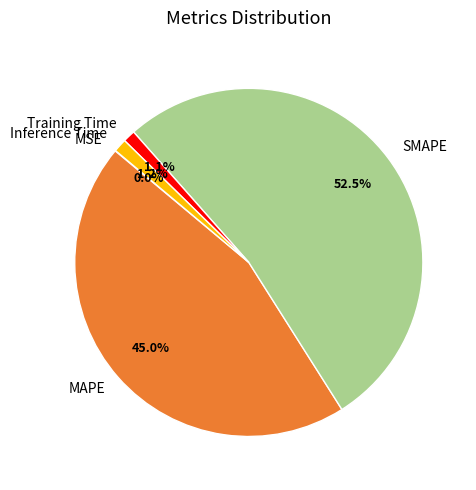

What is the largest slice in the pie chart?

SMAPE